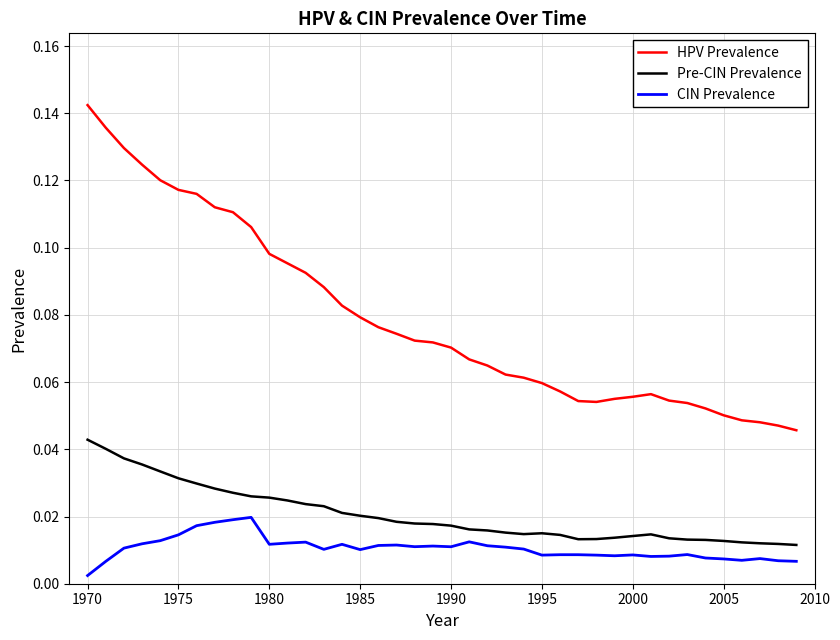

Which series has the largest total across all categories?

HPV Prevalence